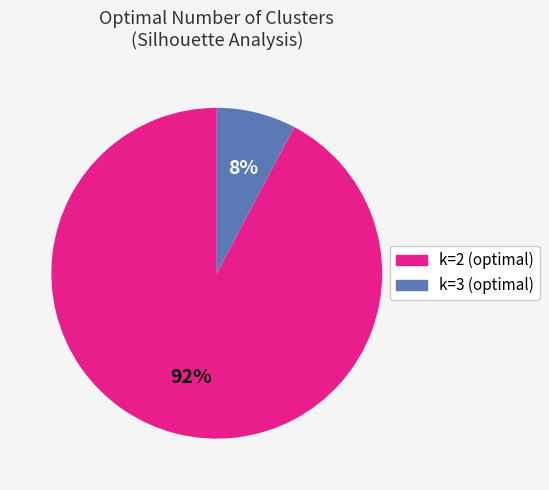

To the nearest percent, what is the average slice percentage?

50%